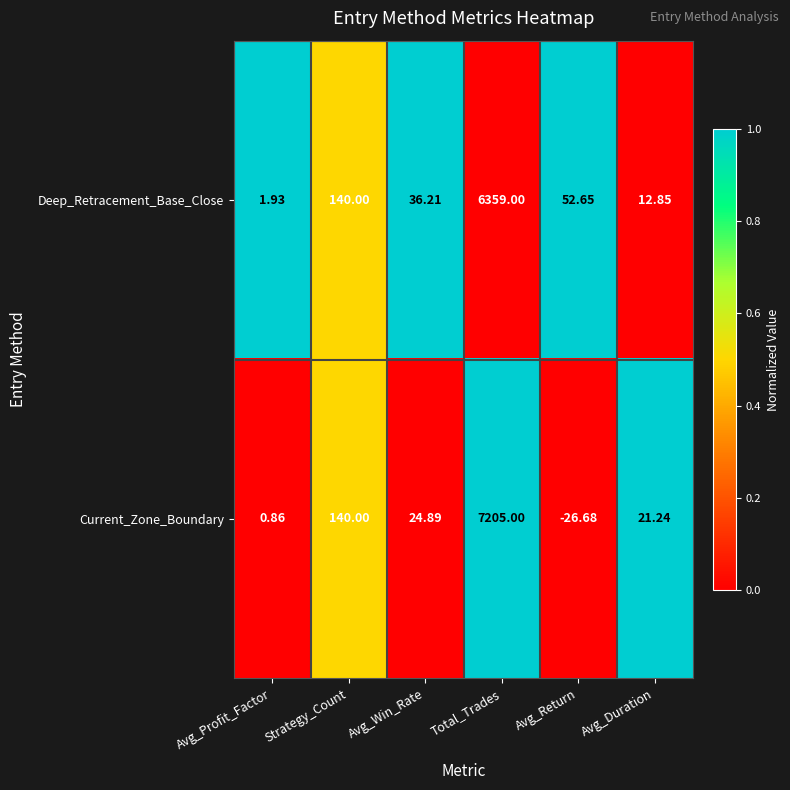

Which series changed the most between Avg_Win_Rate and Avg_Return?

Current_Zone_Boundary